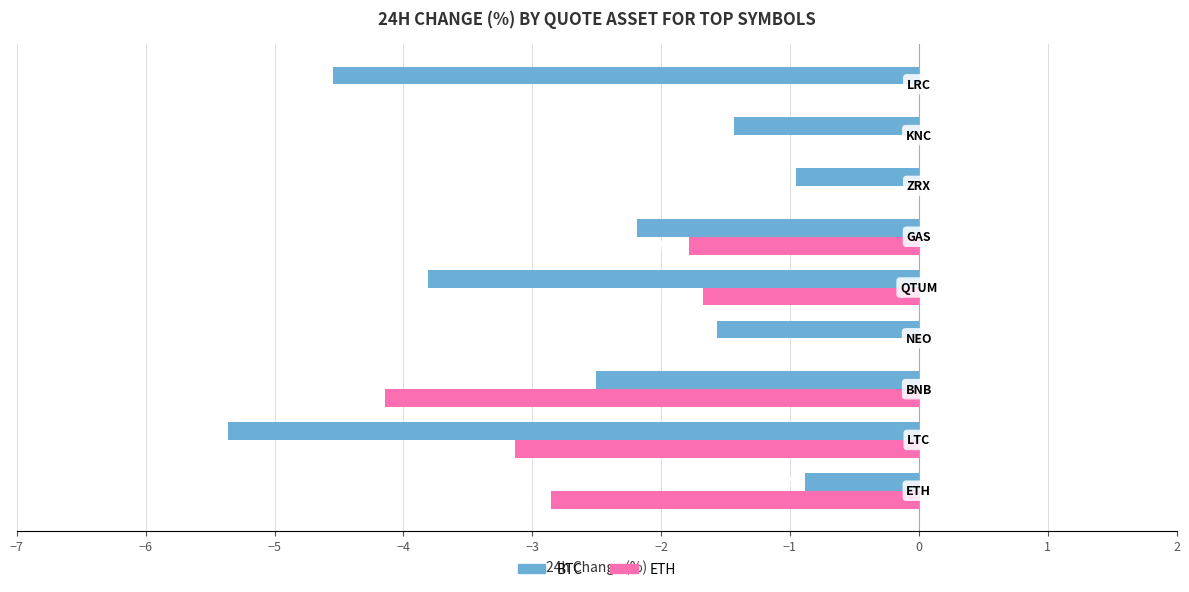

What is the sum of all ETH values?

-13.6